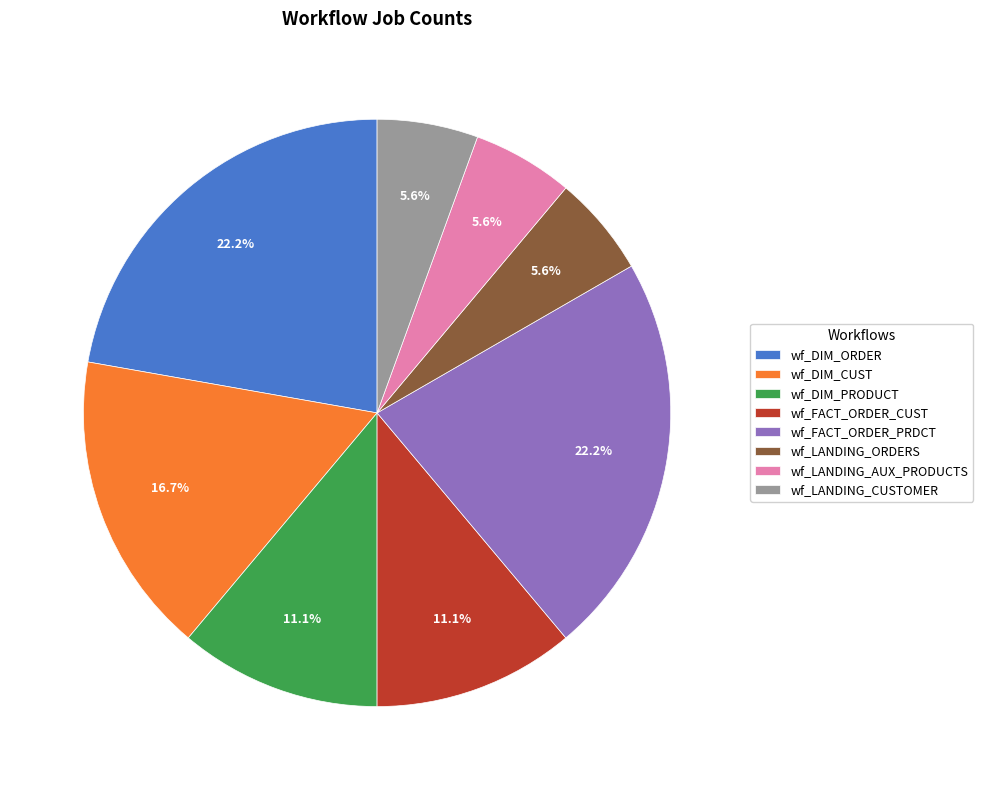

Which has a higher value, wf_LANDING_ORDERS or wf_DIM_PRODUCT?

wf_DIM_PRODUCT